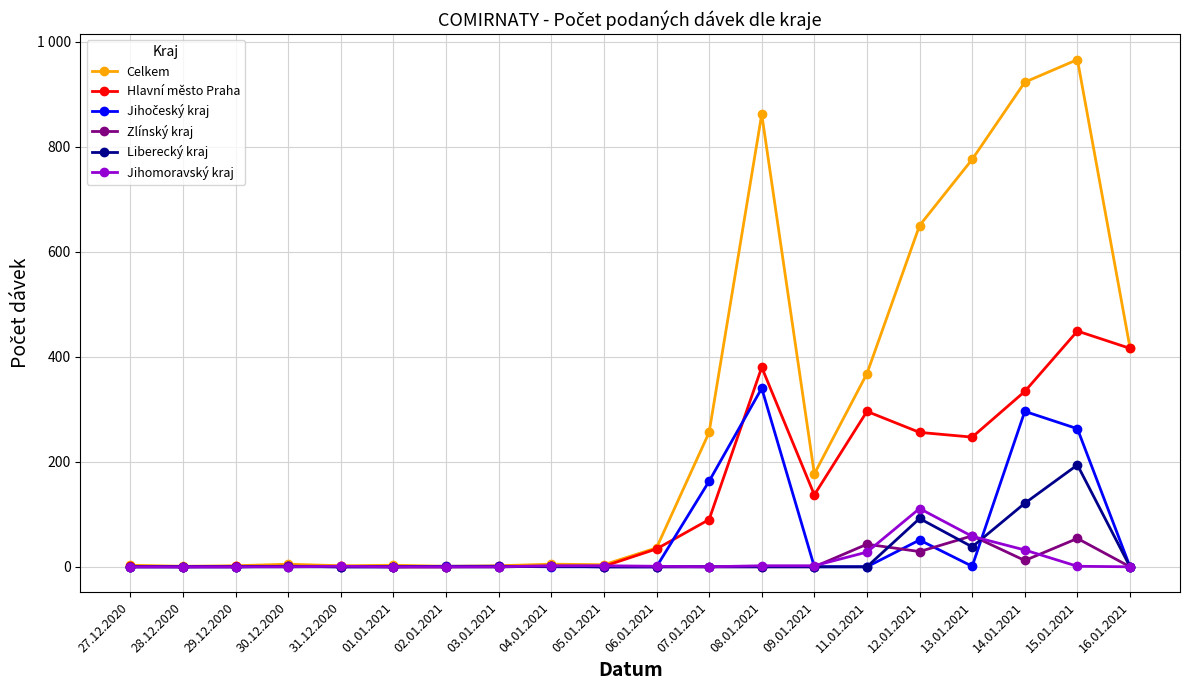

Is this an area chart (filled region under the line)?

No